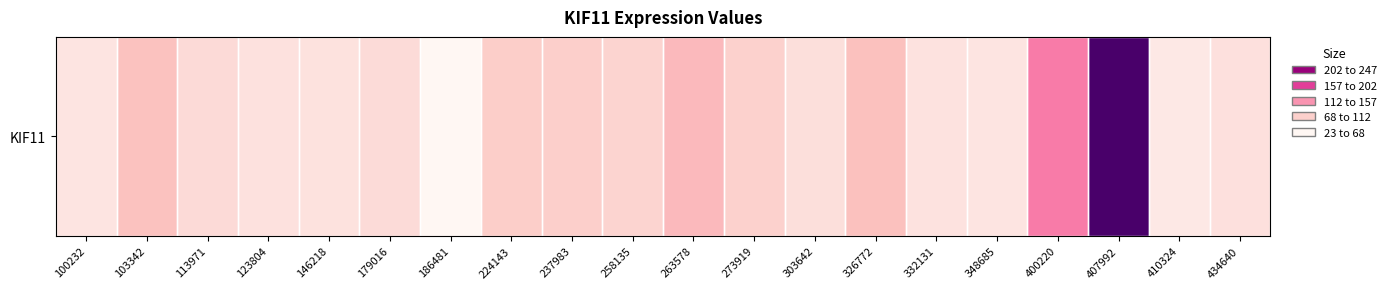

Reading left to right, extract all data points from this chart.

100232=45.3	103342=80.6	113971=56.7	123804=49.6	146218=48.7	179016=55.5	186481=22.6	224143=69.9	237983=67.9	258135=63.8	263578=87.2	273919=65.6	303642=51.7	326772=81.6	332131=47.9	348685=46.1	400220=124.9	407992=247.0	410324=40.4	434640=50.6